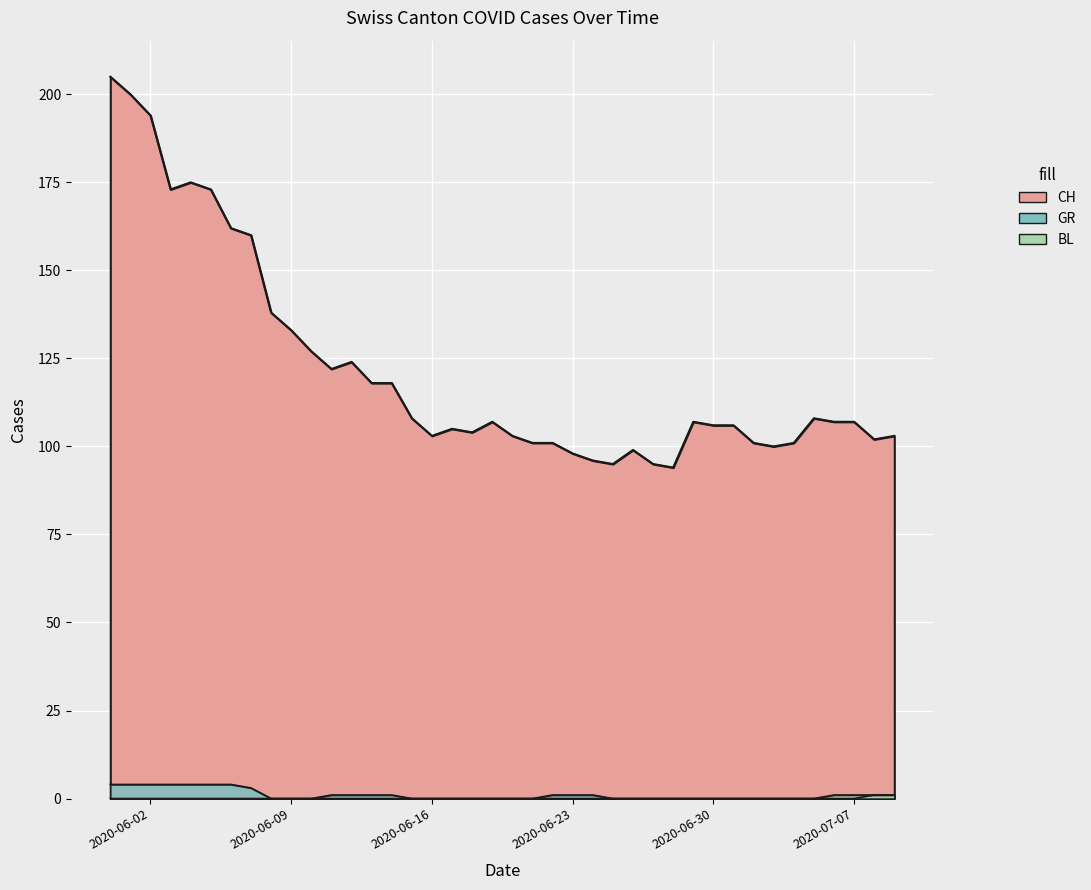

What position from the left is 2020-06-08?

9